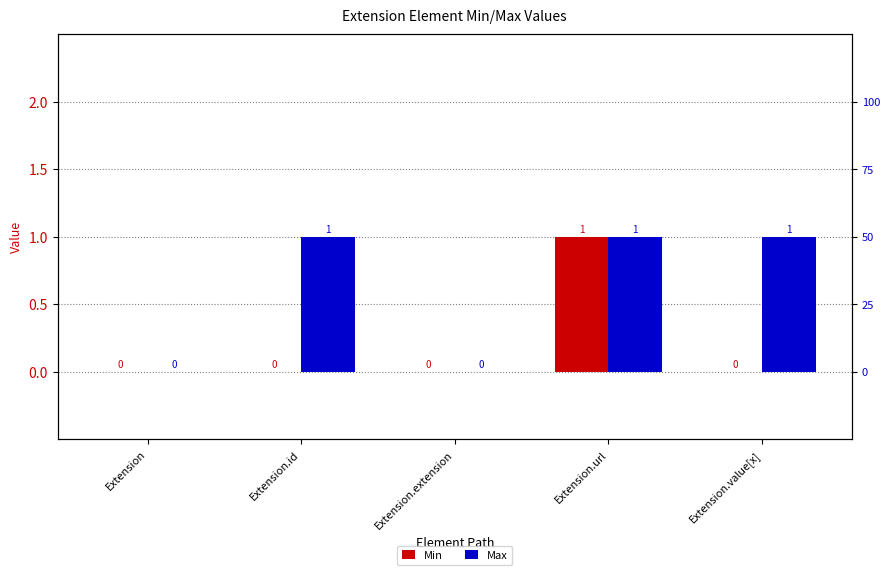

What position from the left is Extension.extension?

3